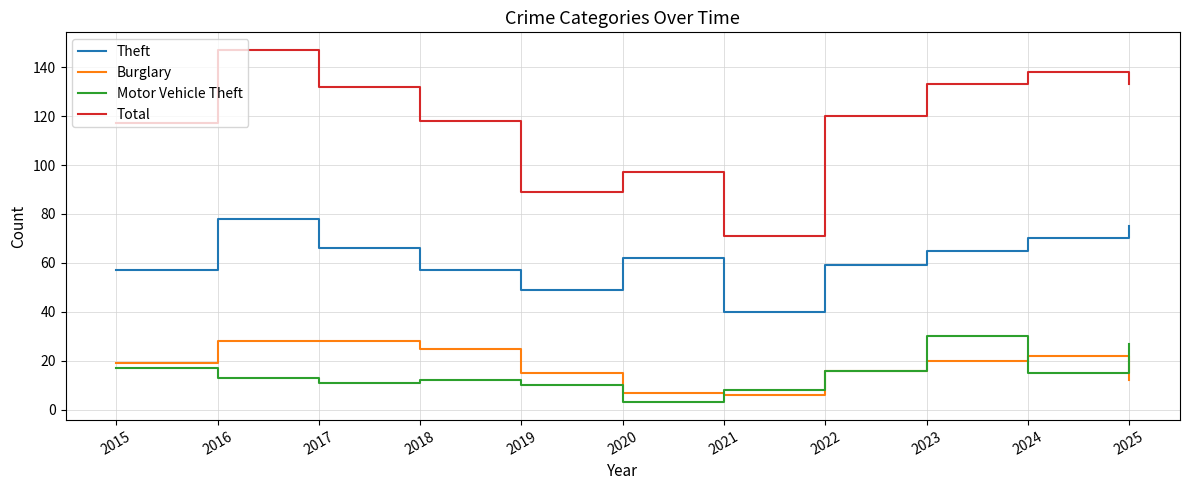

At which label does Theft reach its minimum?

2021